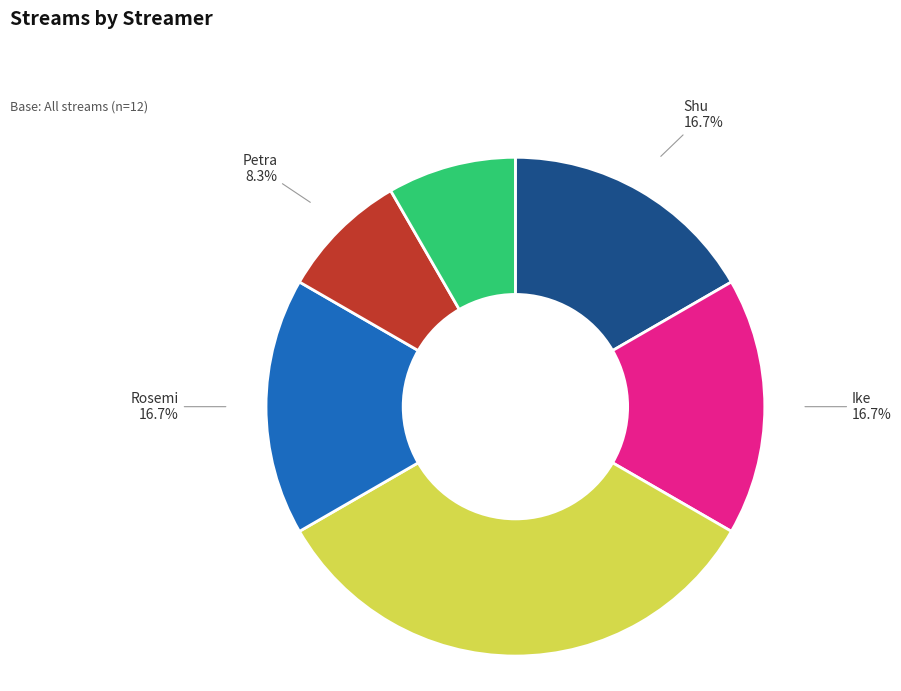

How many slices are in this pie chart?

6